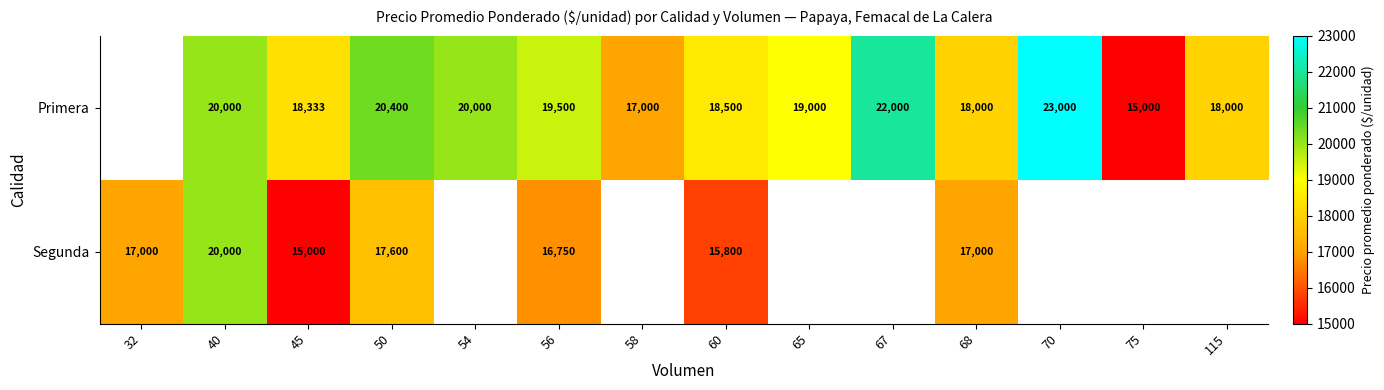

Is it true that Primera equals 27987 at 54?

False